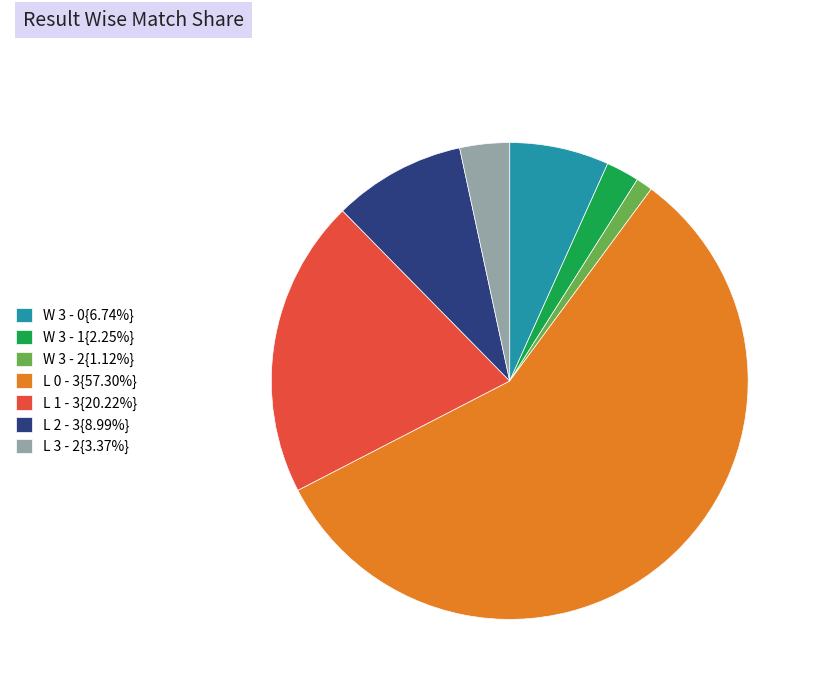

Combined, do L 0 - 3{57.30%} and W 3 - 1{2.25%} account for over 50%?

Yes